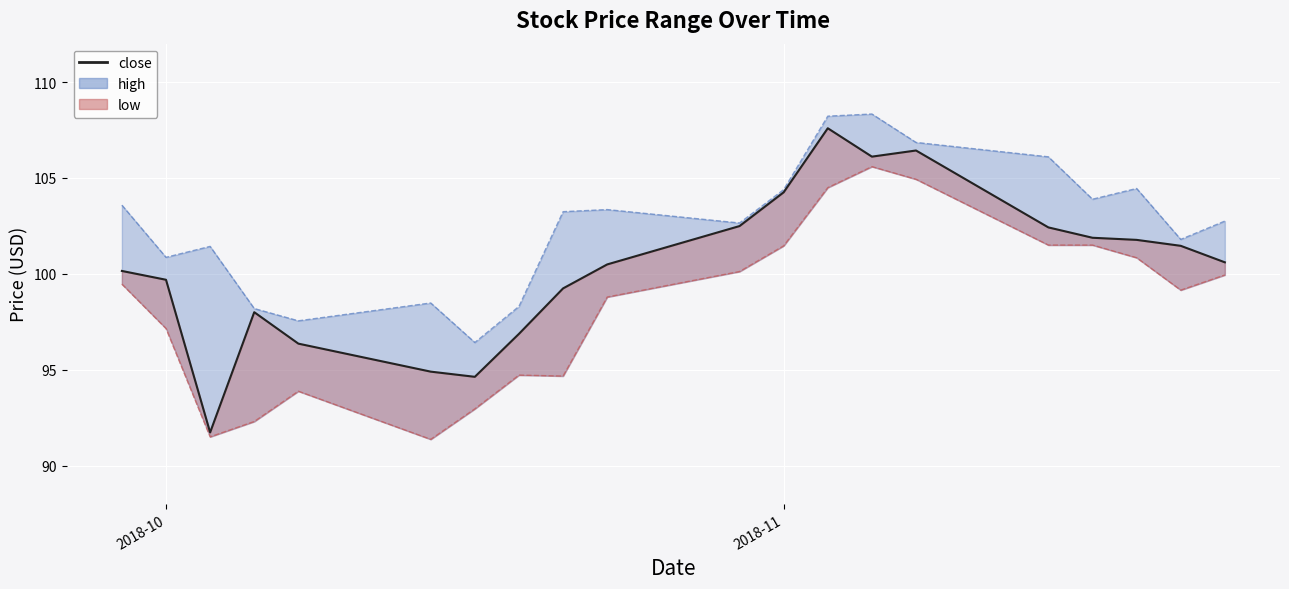

What is the maximum value shown in the chart?

108.3